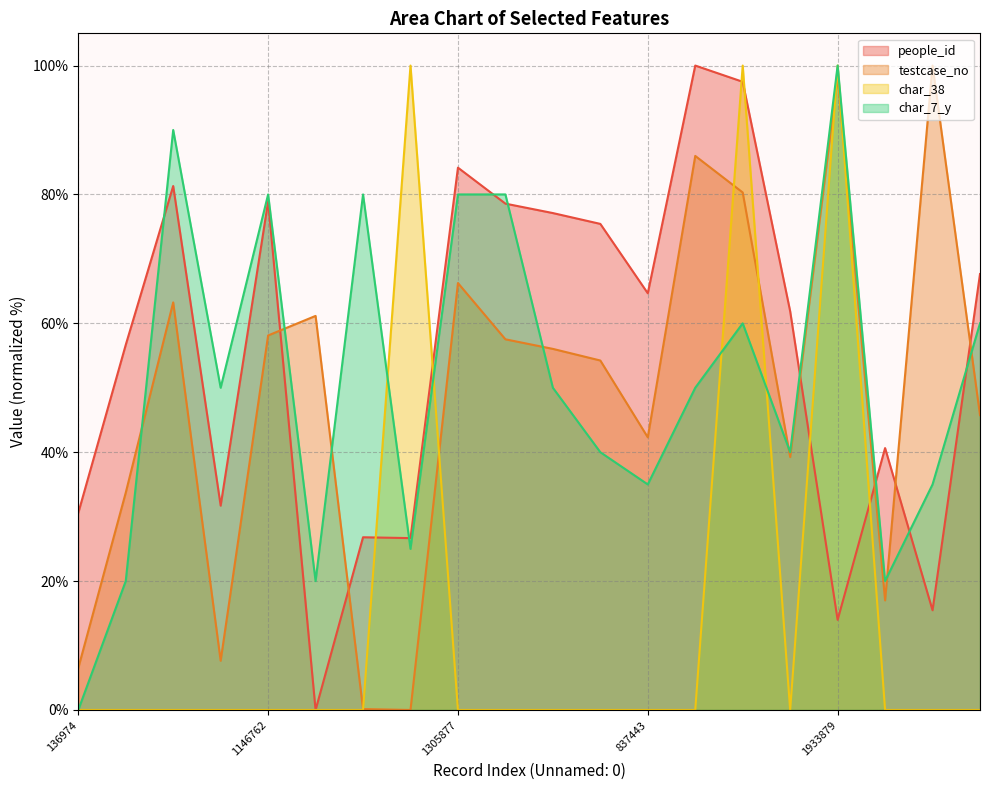

What is the average value of the people_id series?

55.5